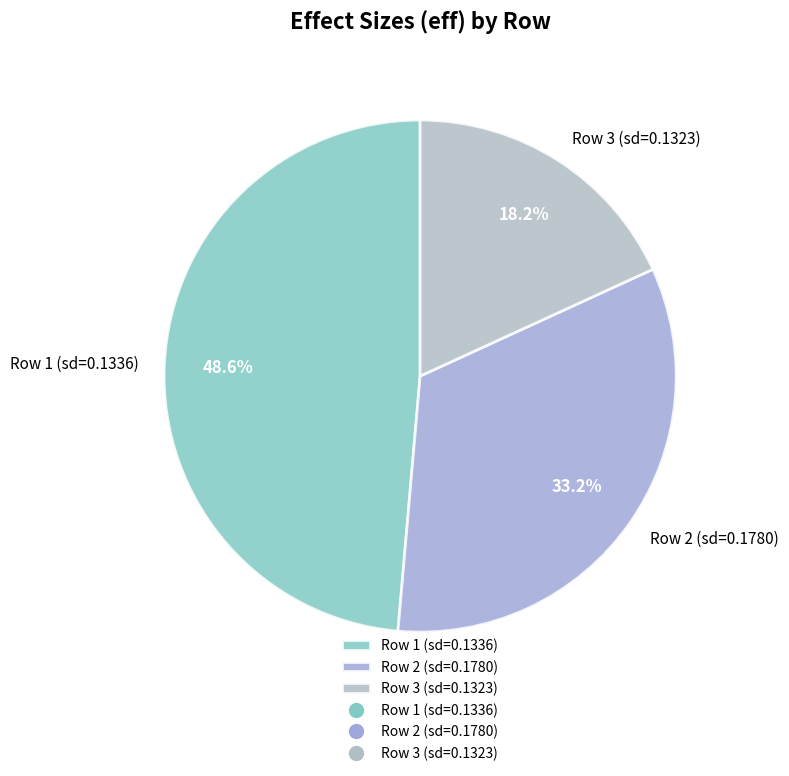

Between Row 1 (sd=0.1336) and Row 3 (sd=0.1323), which is larger?

Row 1 (sd=0.1336)